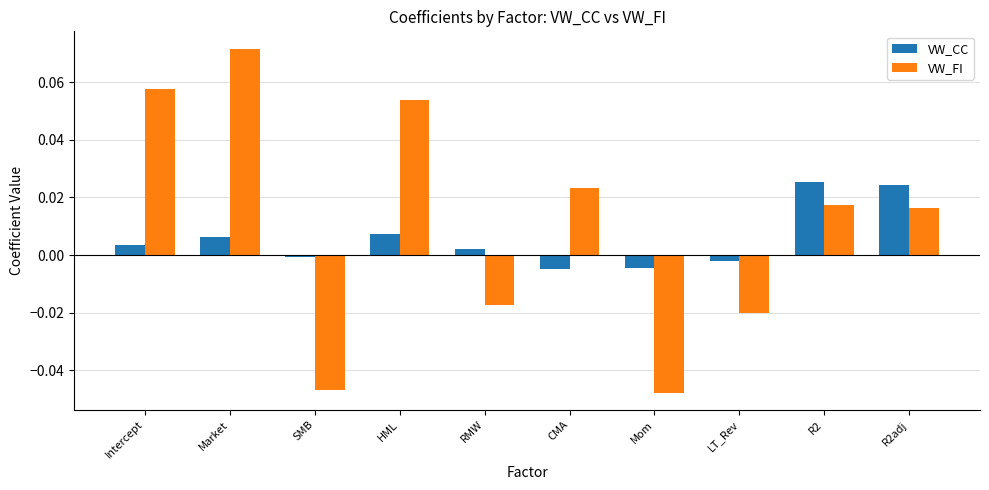

How many groups of bars are there?

10